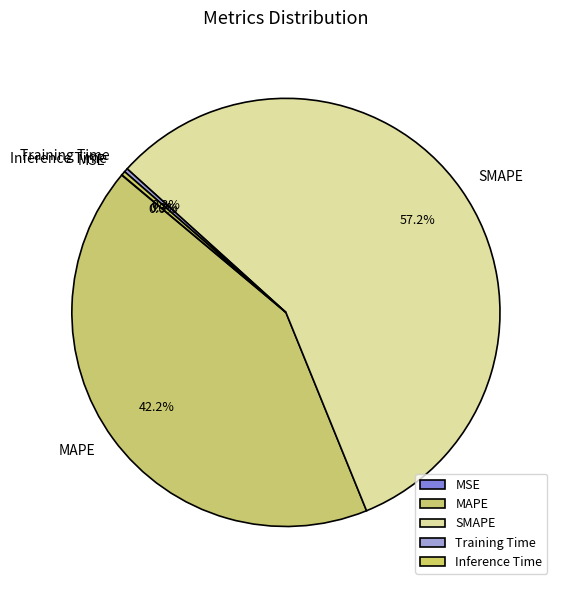

To the nearest percent, what is the difference between the largest and smallest slice percentages?

57%